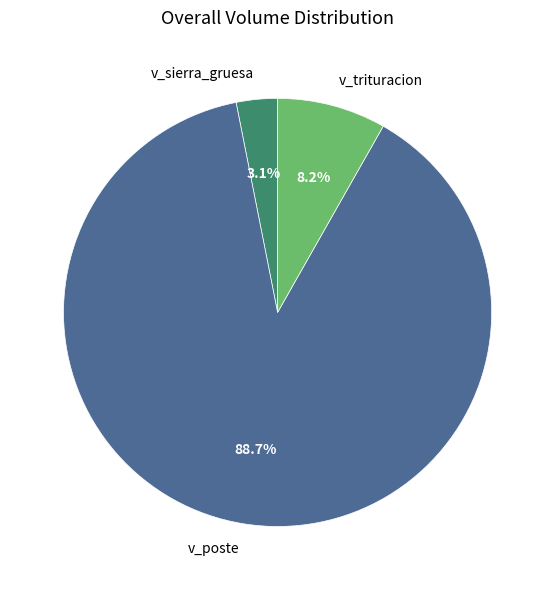

Which category accounts for the majority?

v_poste